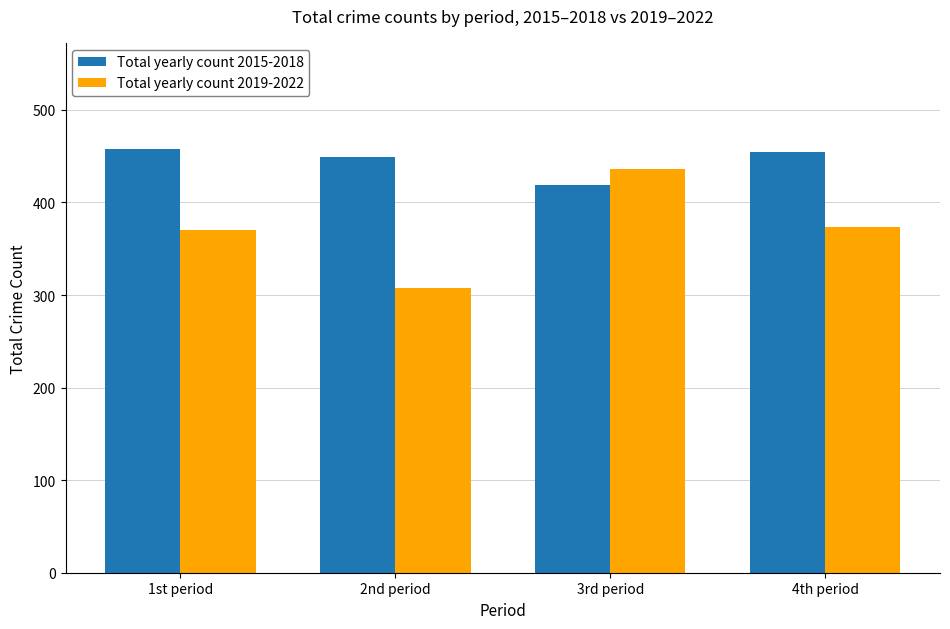

What is the minimum value for Total yearly count 2019-2022?

308